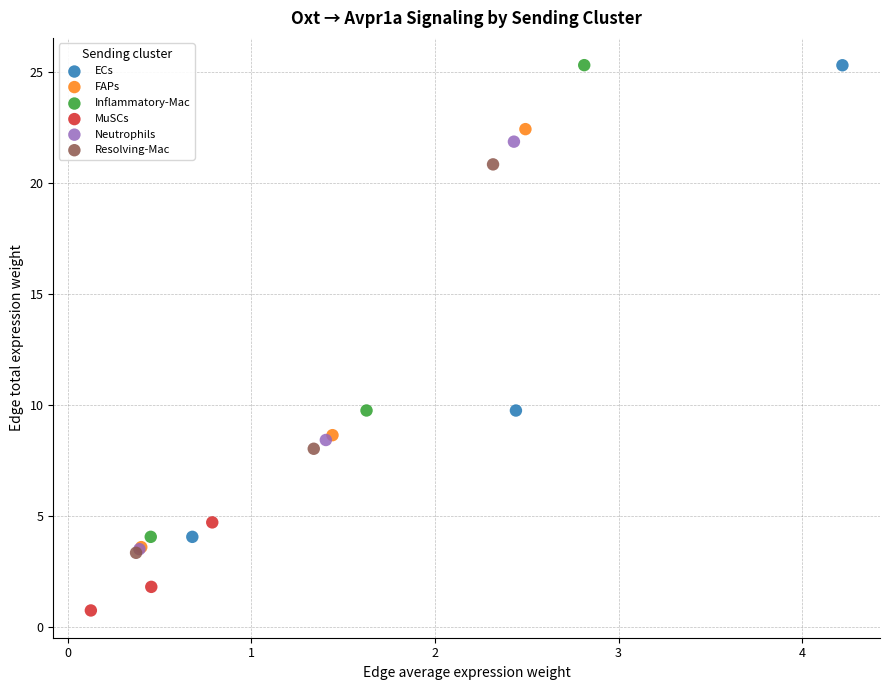

Which series has the largest Y range (max minus min)?

Inflammatory-Mac